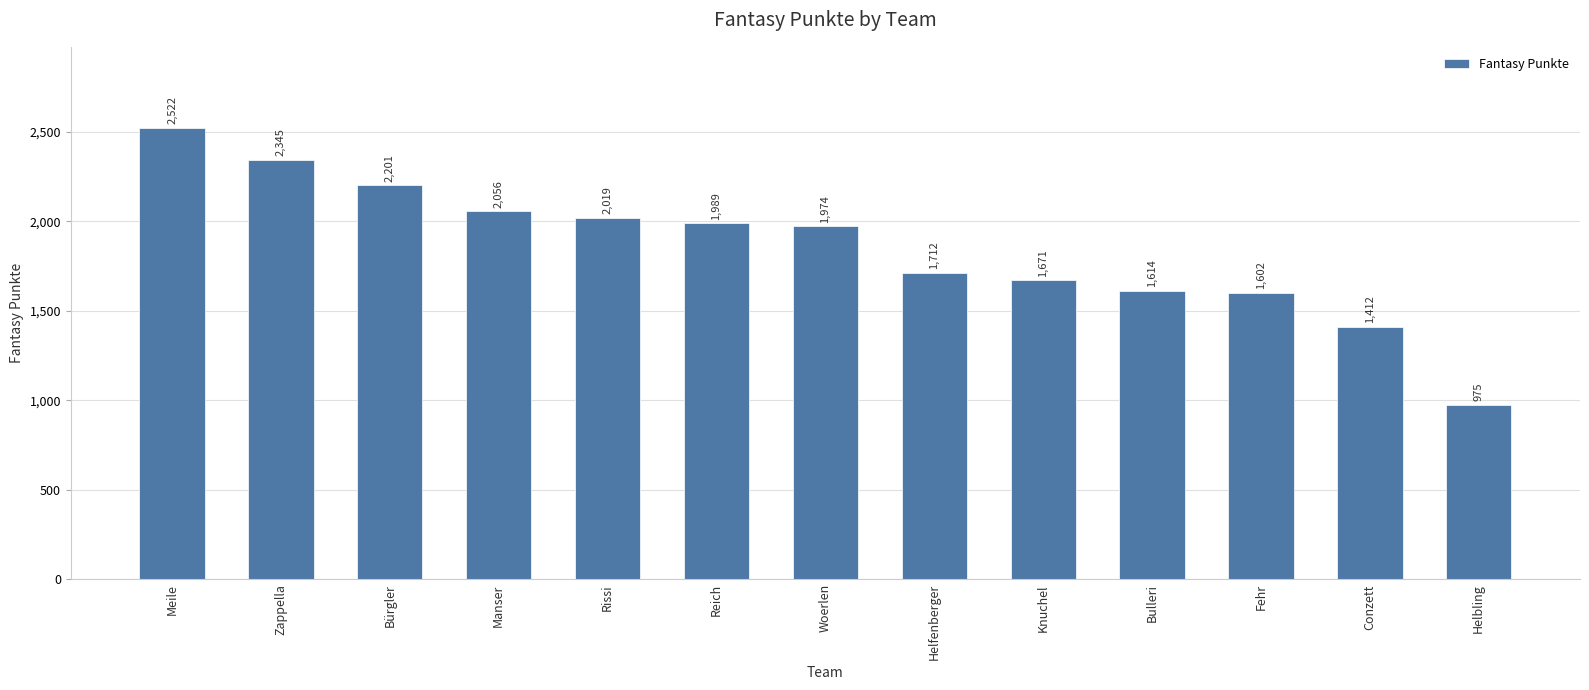

List the labels in order of value, smallest first.

Helbling, Conzett, Fehr, Bulleri, Knuchel, Helfenberger, Woerlen, Reich, Rissi, Manser, Bürgler, Zappella, Meile